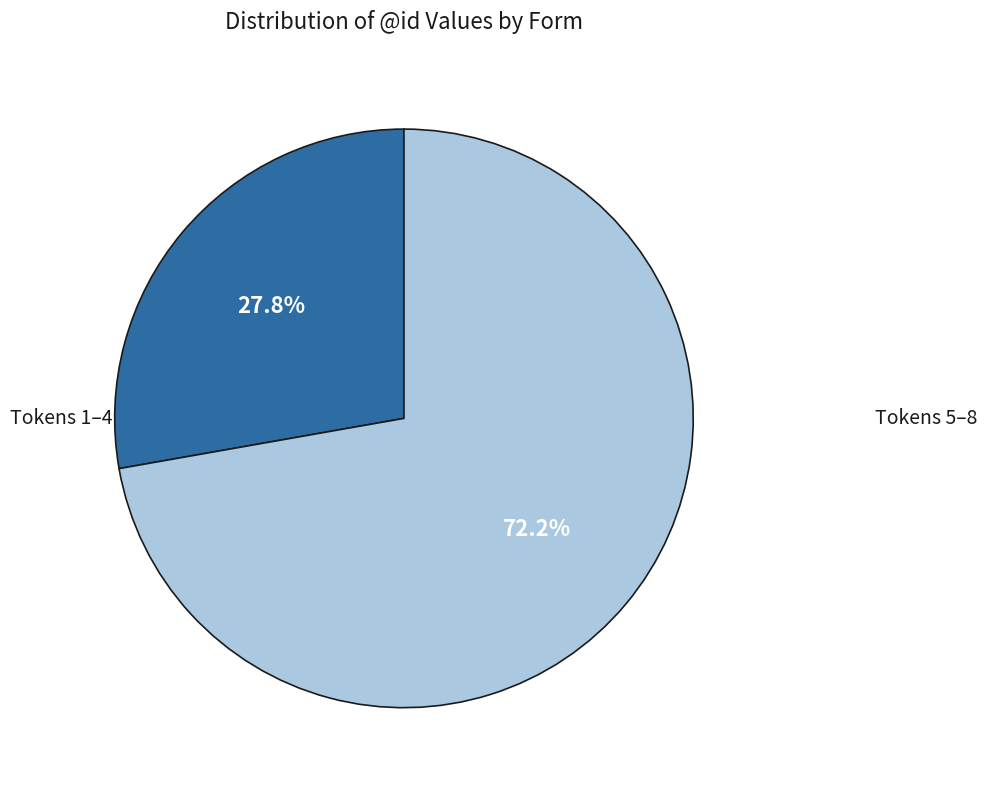

Does any single category account for the majority?

Yes